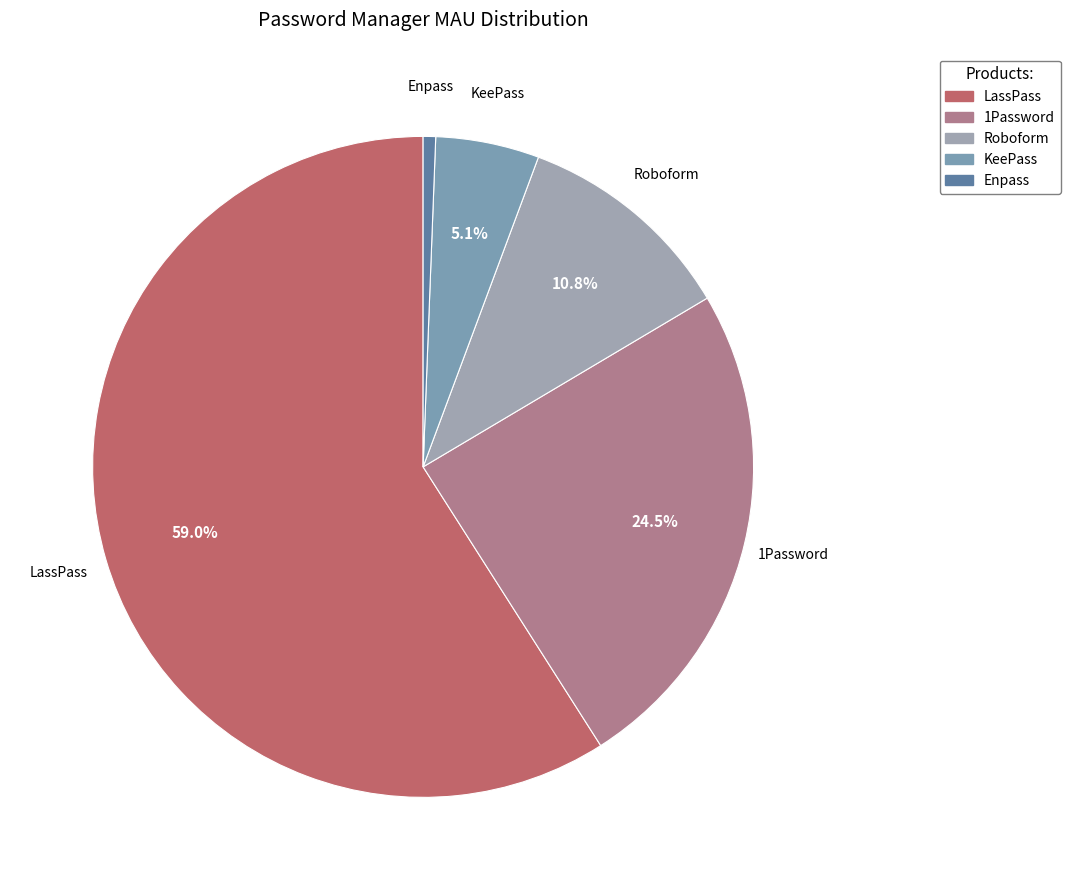

Is it true that Roboform is 1% of the pie?

False